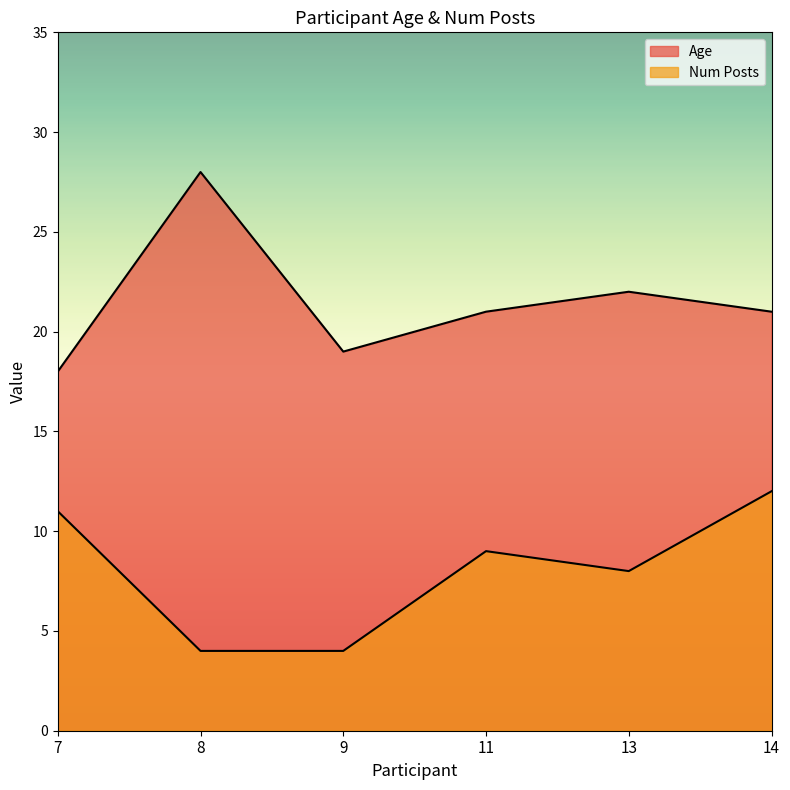

What is the highest value of the Num Posts series?

12